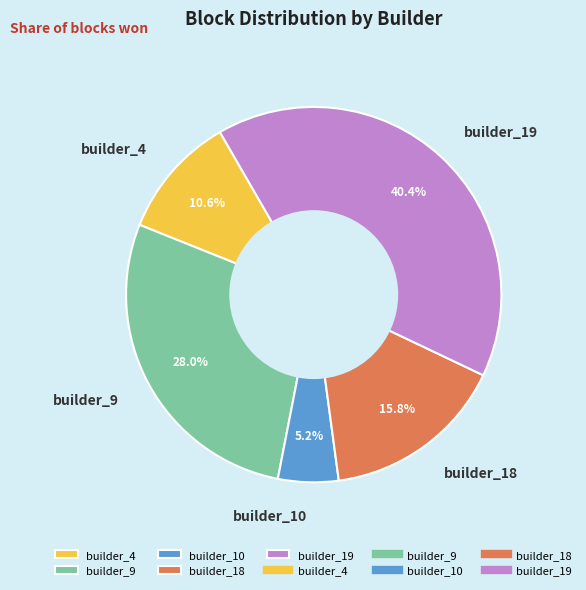

What percentage do builder_9 and builder_18 together represent?

43.8%